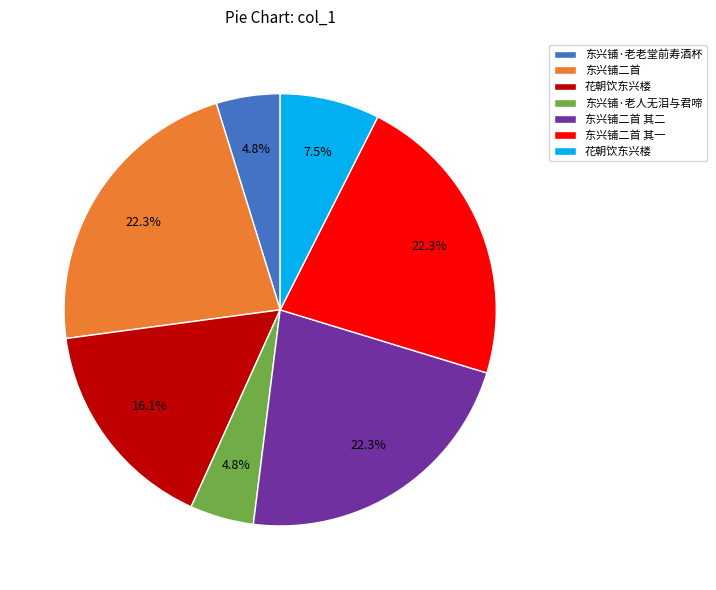

Does any single category account for the majority?

No